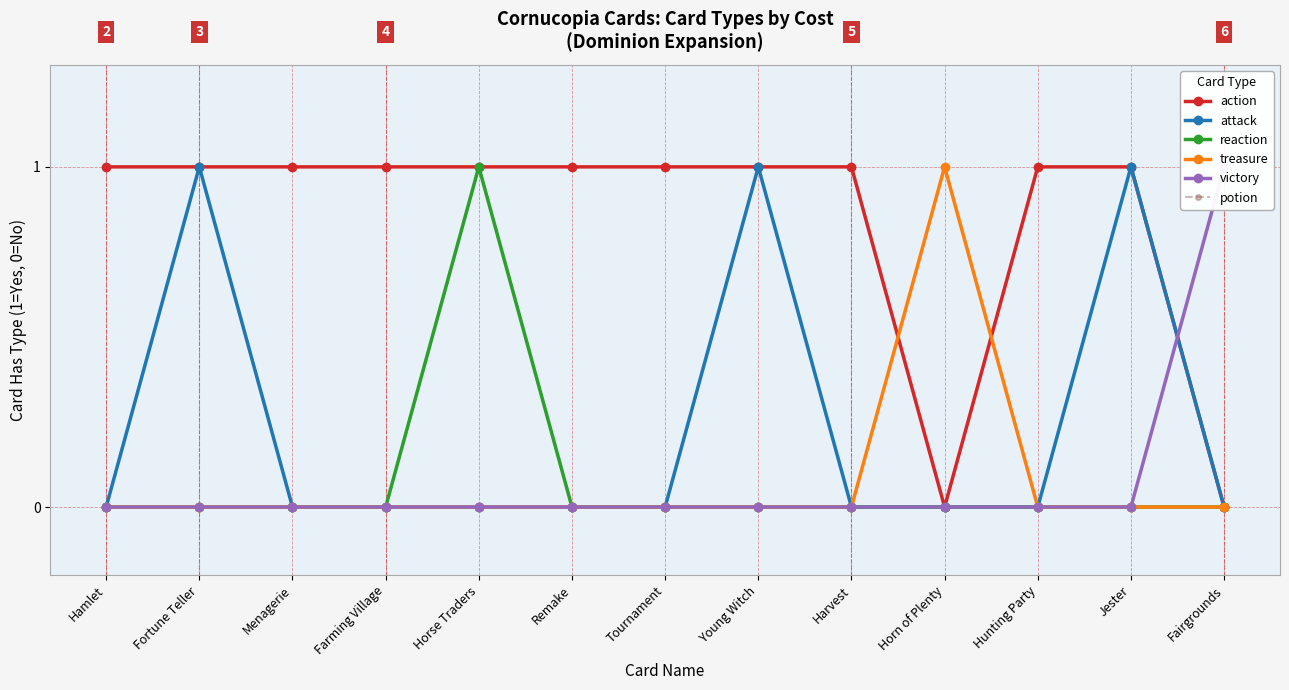

What is the label of the 8th point from the left?

Young Witch